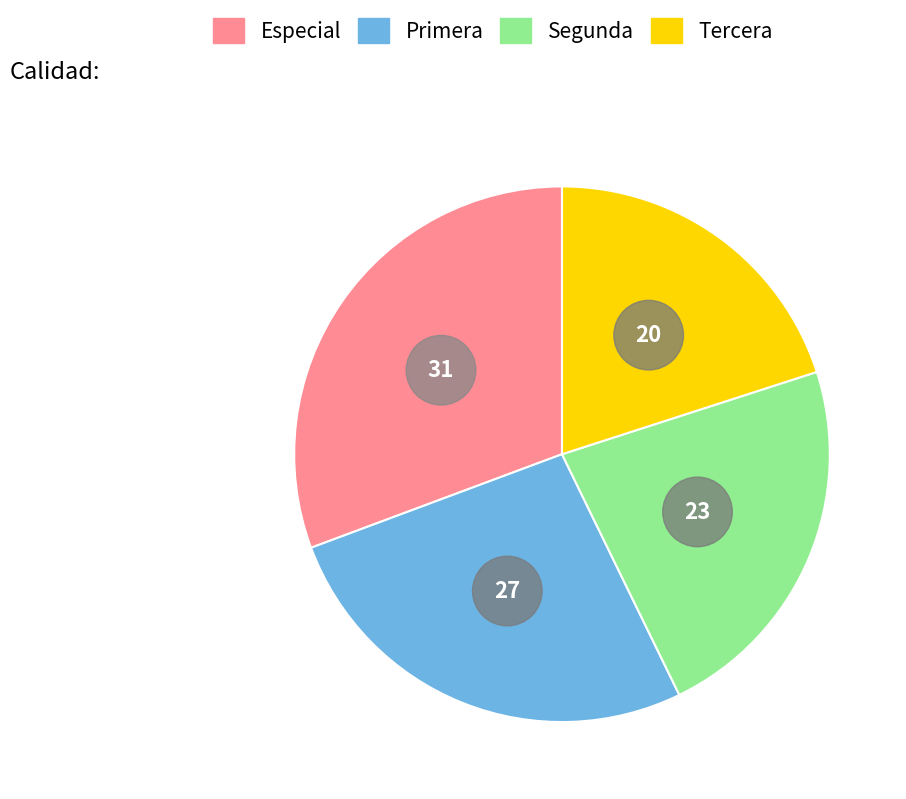

To the nearest percent, what is the difference between the Primera and Tercera slice percentages?

7%